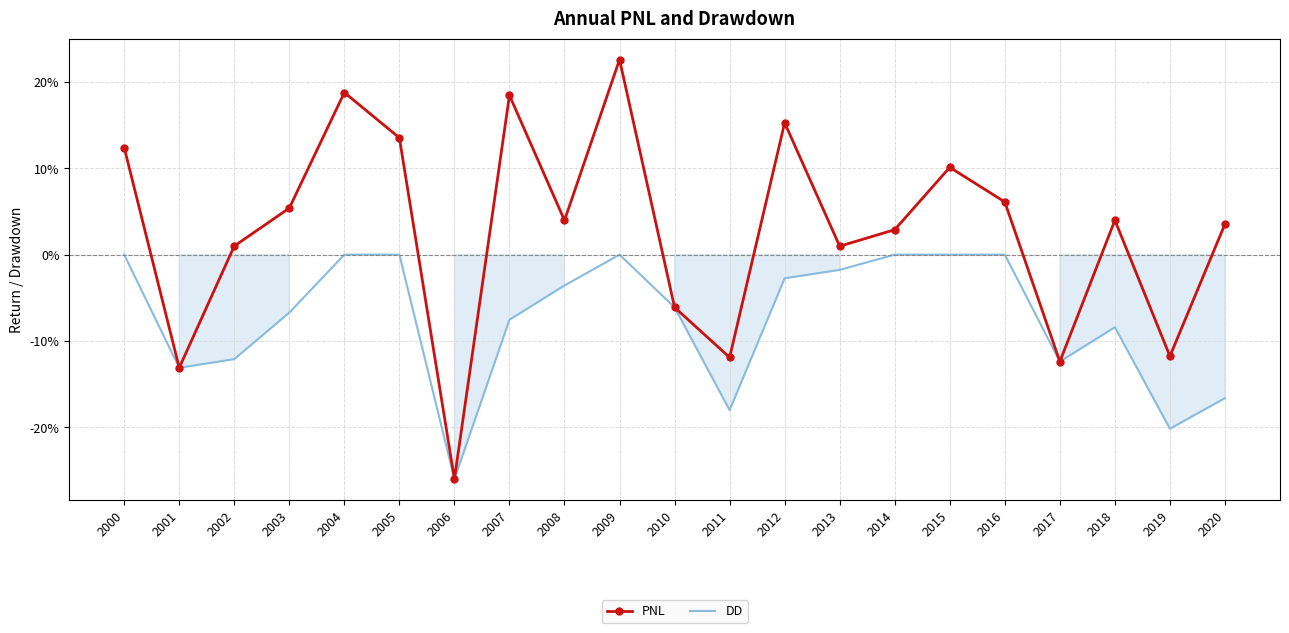

What are all the series names shown in the legend?

PNL, DD